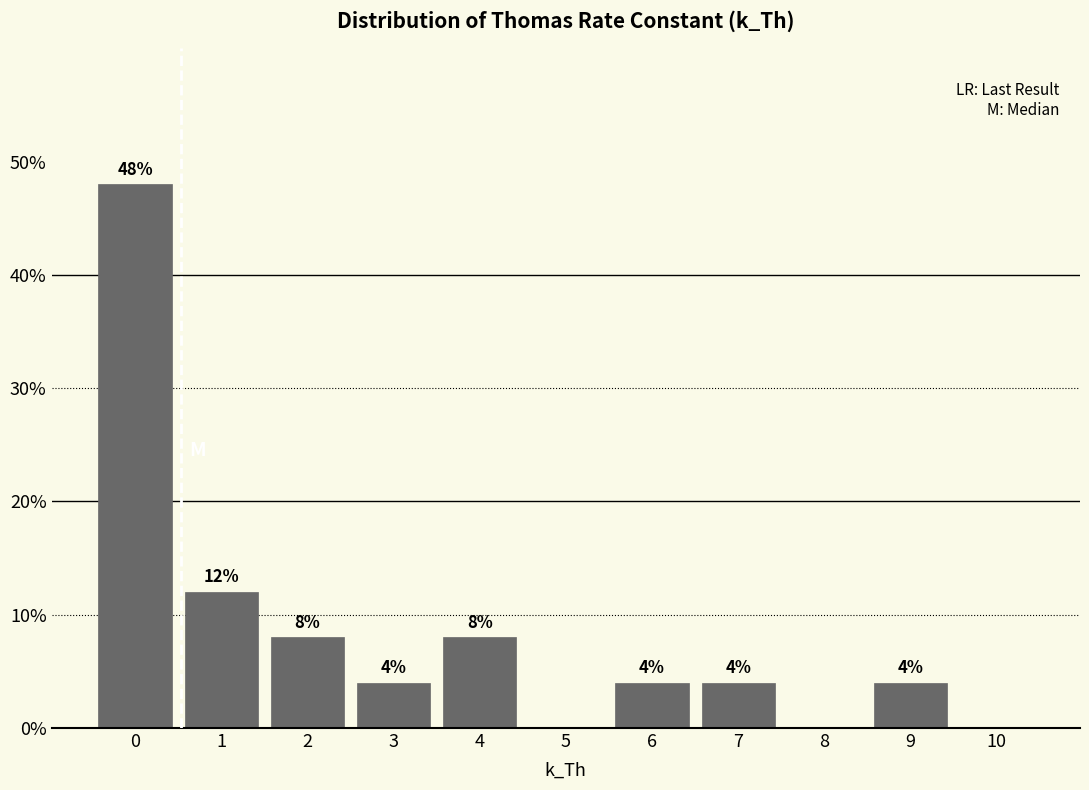

Reading left to right, transcribe all the data shown in this chart.

0=48	1=12	2=8	3=4	4=8	5=0	6=4	7=4	8=0	9=4	10=0